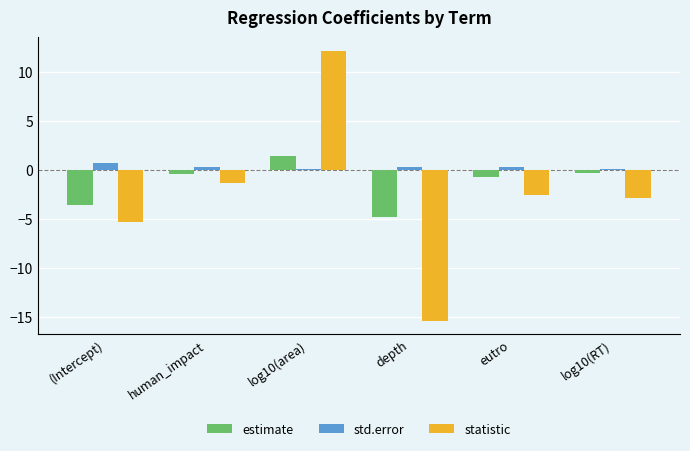

At (Intercept), list the series in order from largest to smallest.

std.error, estimate, statistic